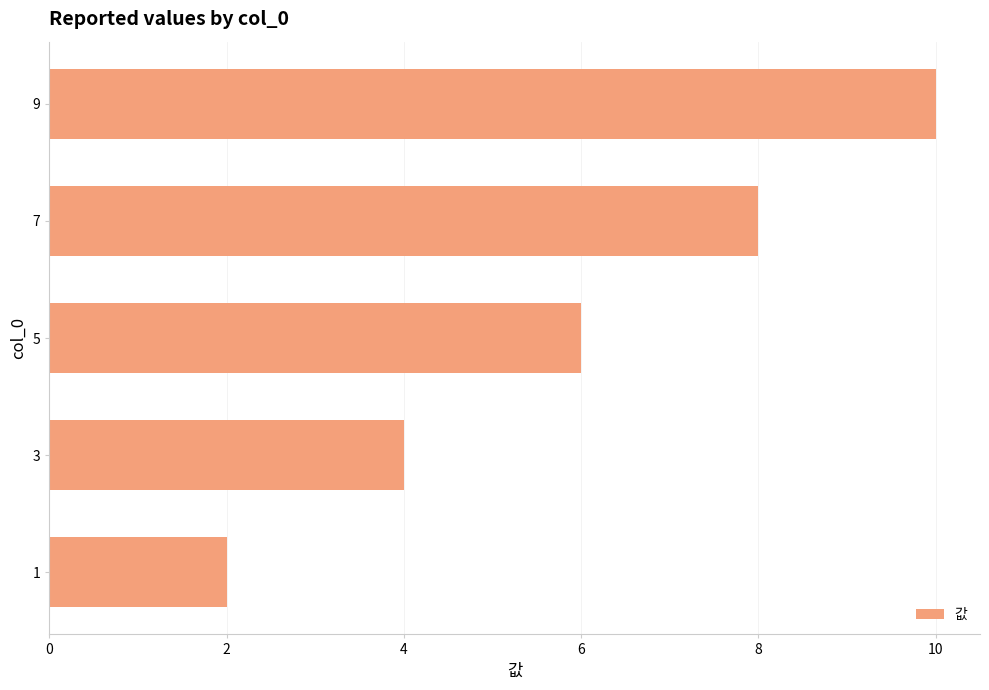

True or false: the data shows 4 at 3.

True